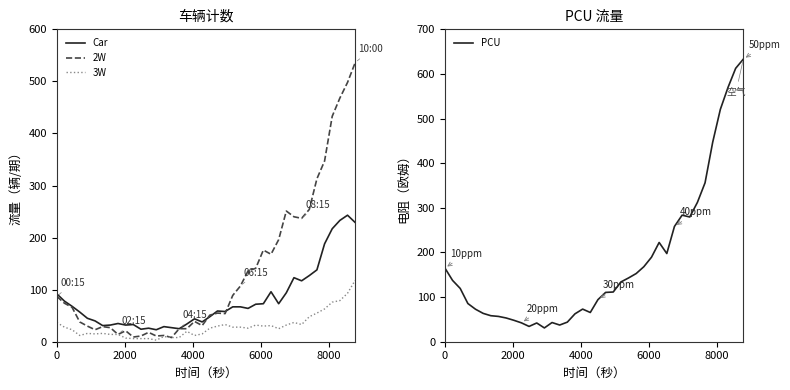

What is the difference between the second highest and minimum values in the 2W series?

490